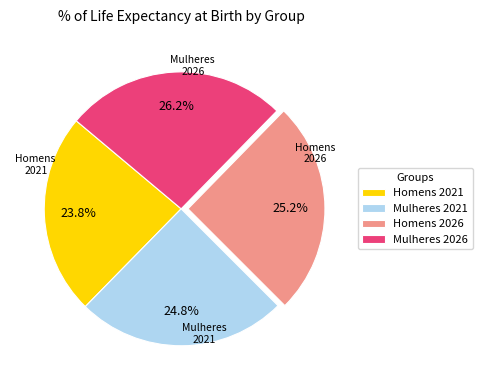

Does Homens 2021 represent more than half of the total?

No